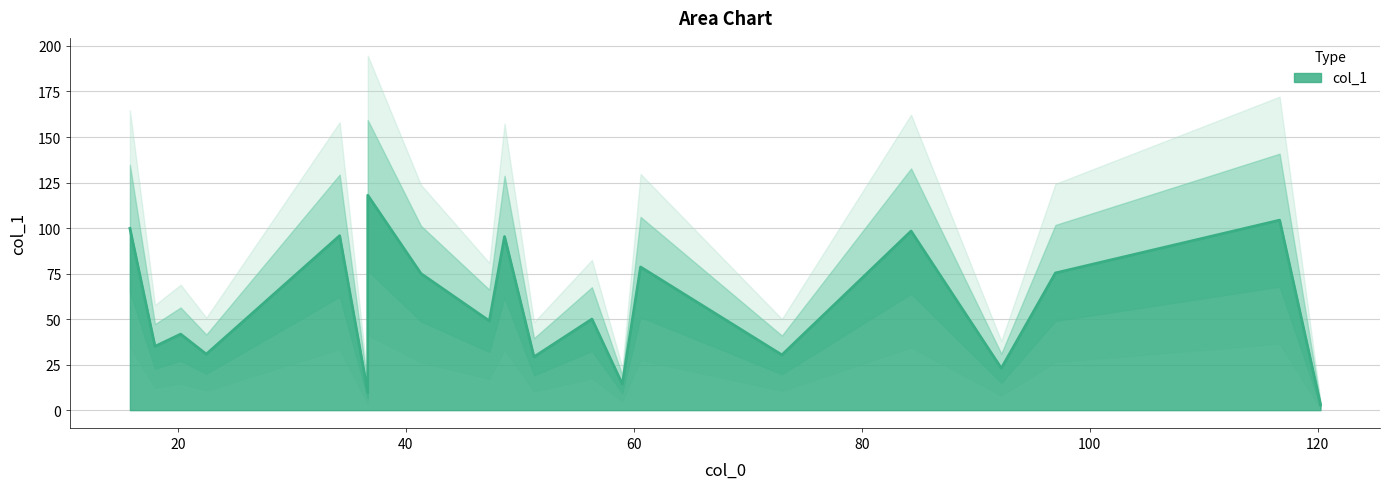

What is the sum of all values?

1156.5